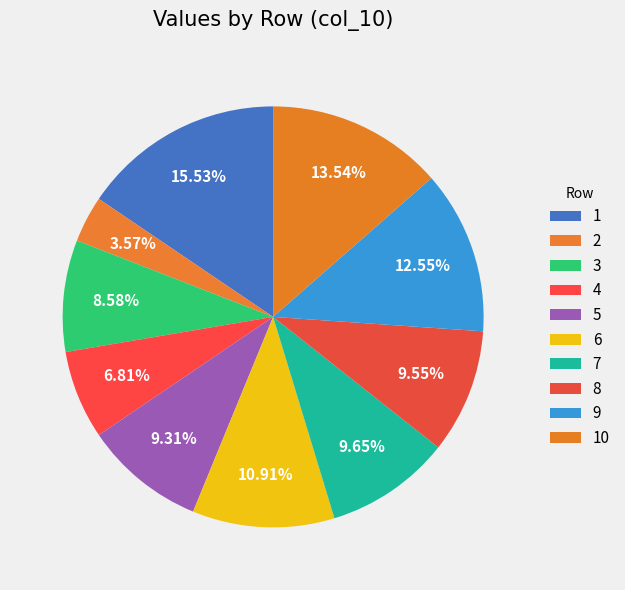

How many slices are in this pie chart?

10